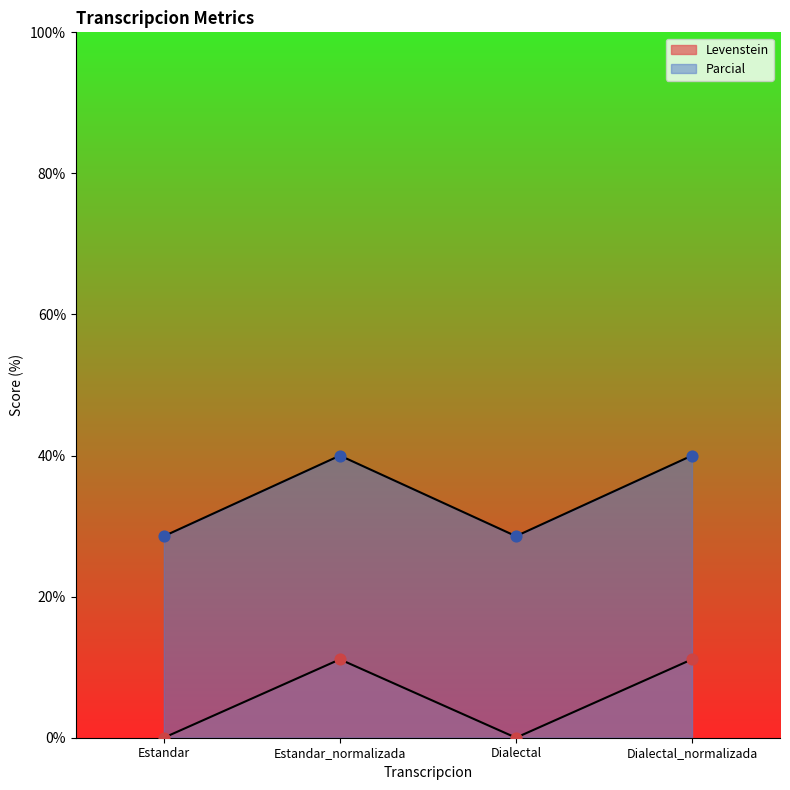

At which category is the sum across all series the highest?

Estandar_normalizada